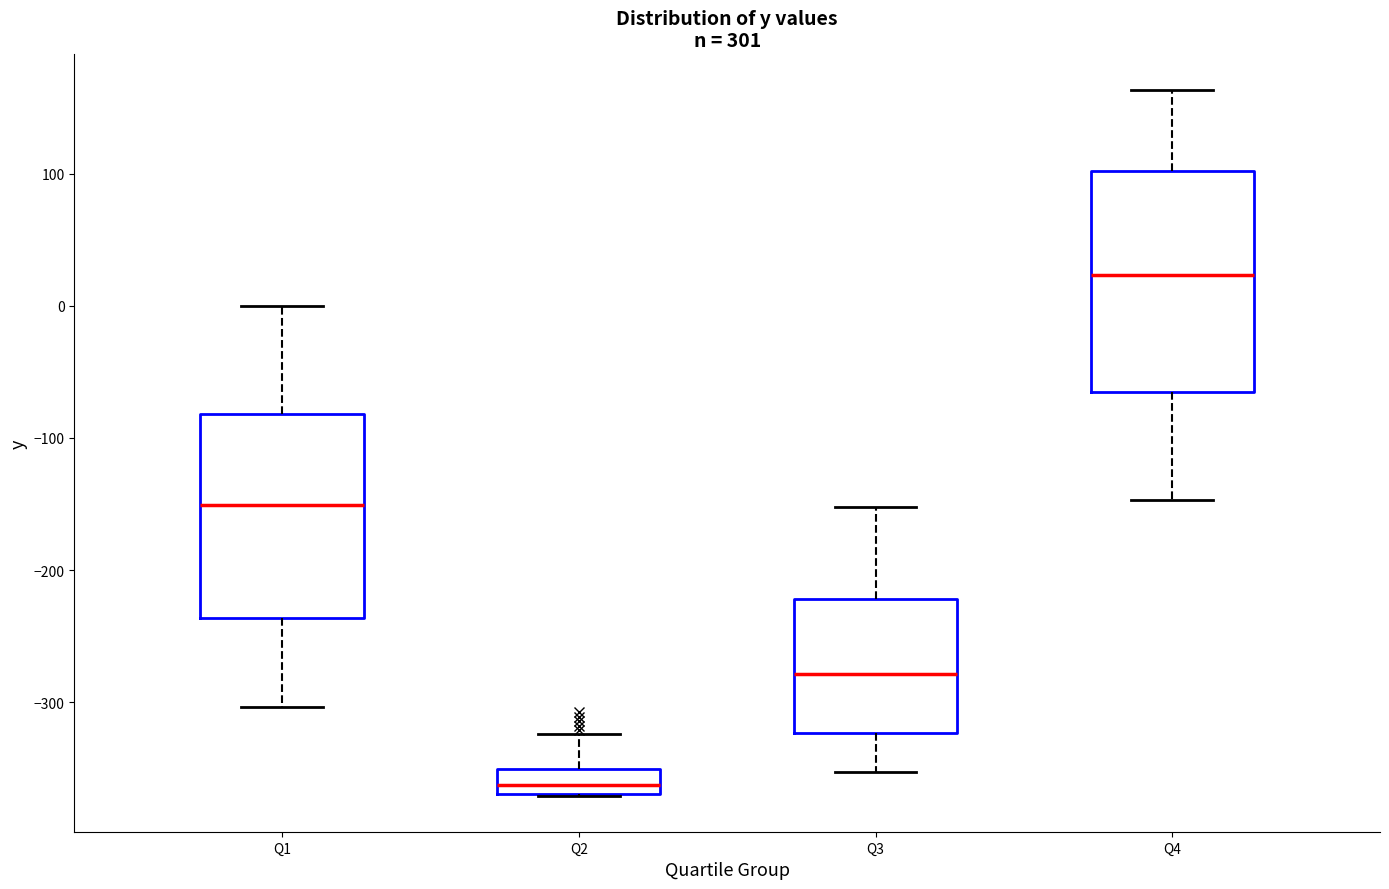

Which box is the tallest, from its lower edge to its upper edge?

Q4